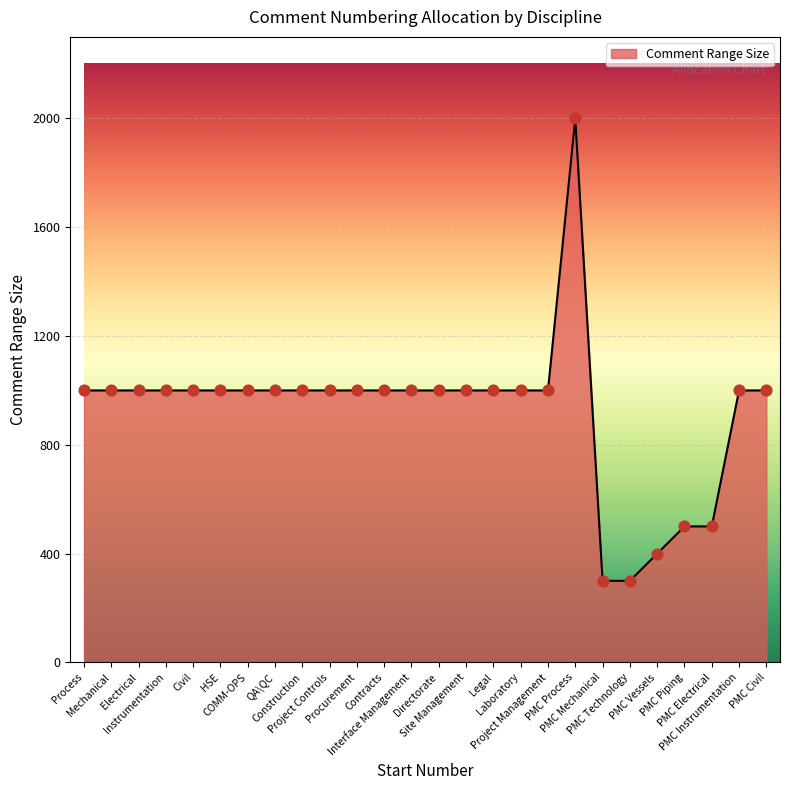

What is the ratio of the value at Directorate to the value at PMC Instrumentation?

1.0